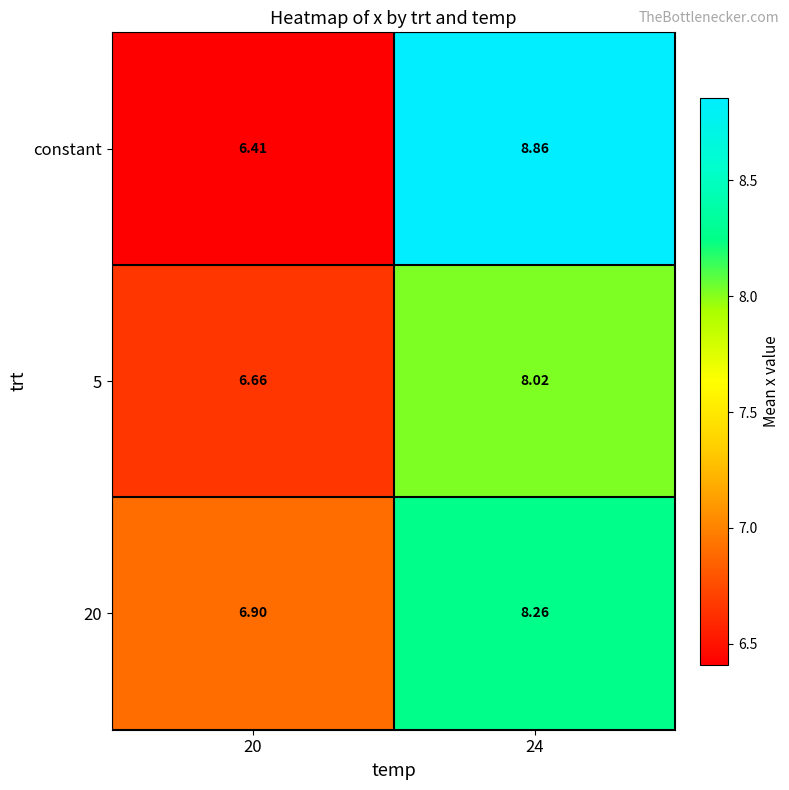

What is the total value across all series at 24?

25.1